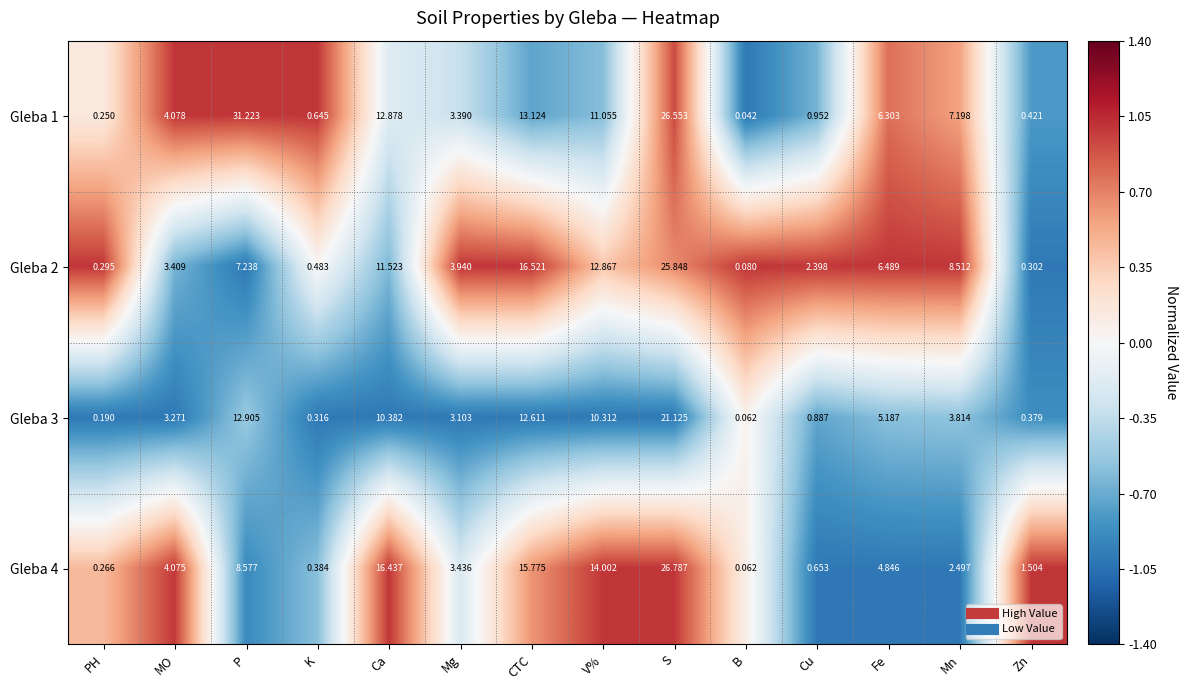

At which category is the sum across all series the highest?

S